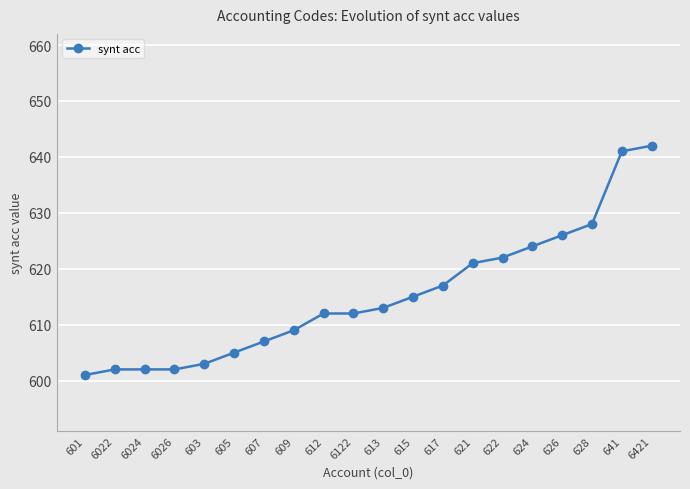

Does the chart display data point markers on the line(s)?

Yes